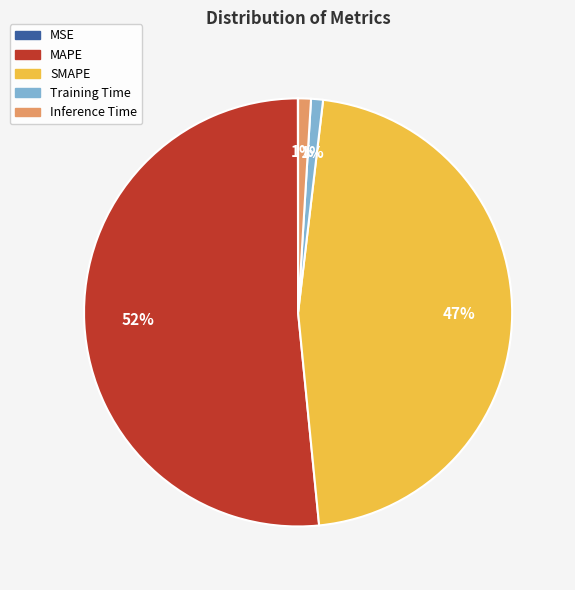

To the nearest percent, what percentage of the pie is Inference Time?

1%